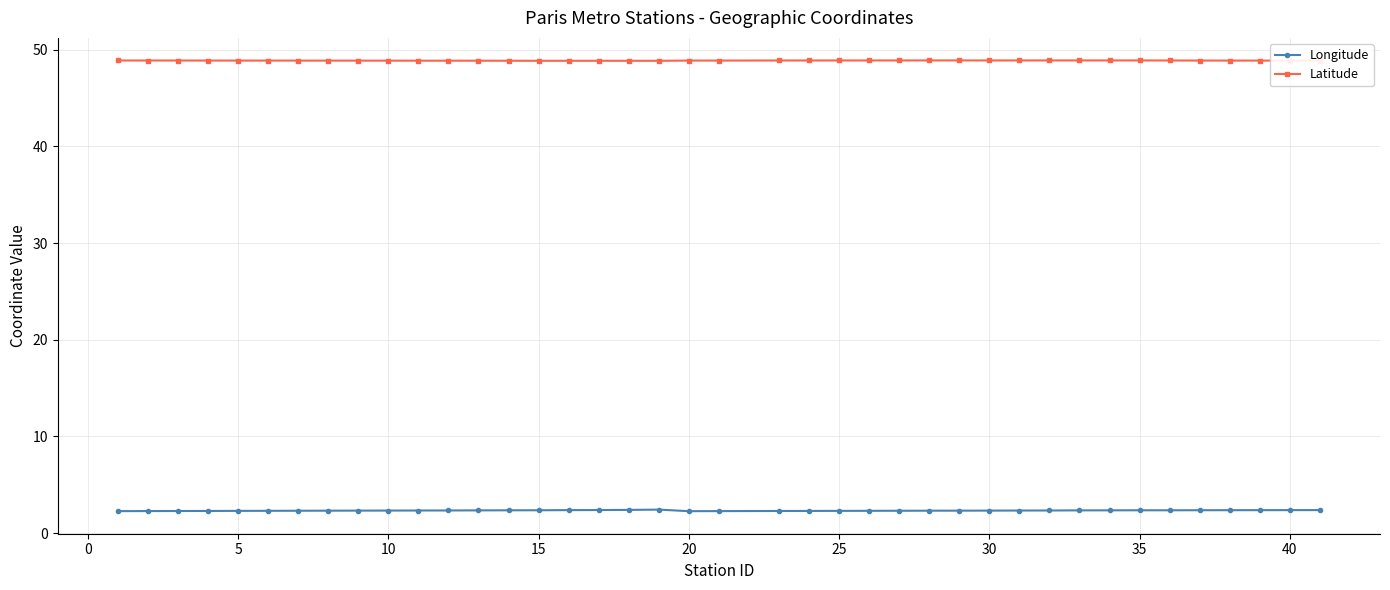

True or false: Latitude has more than 1 points higher than both neighbors.

True